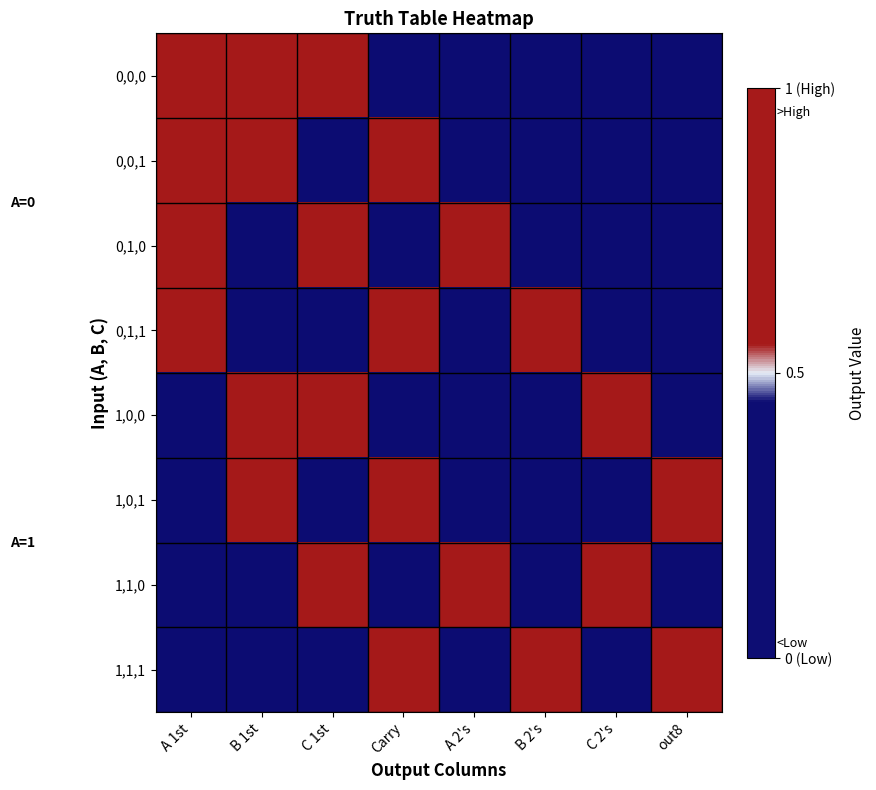

At out8, list the series in order from smallest to largest.

0,0,0, 0,0,1, 0,1,0, 0,1,1, 1,0,0, 1,1,0, 1,0,1, 1,1,1